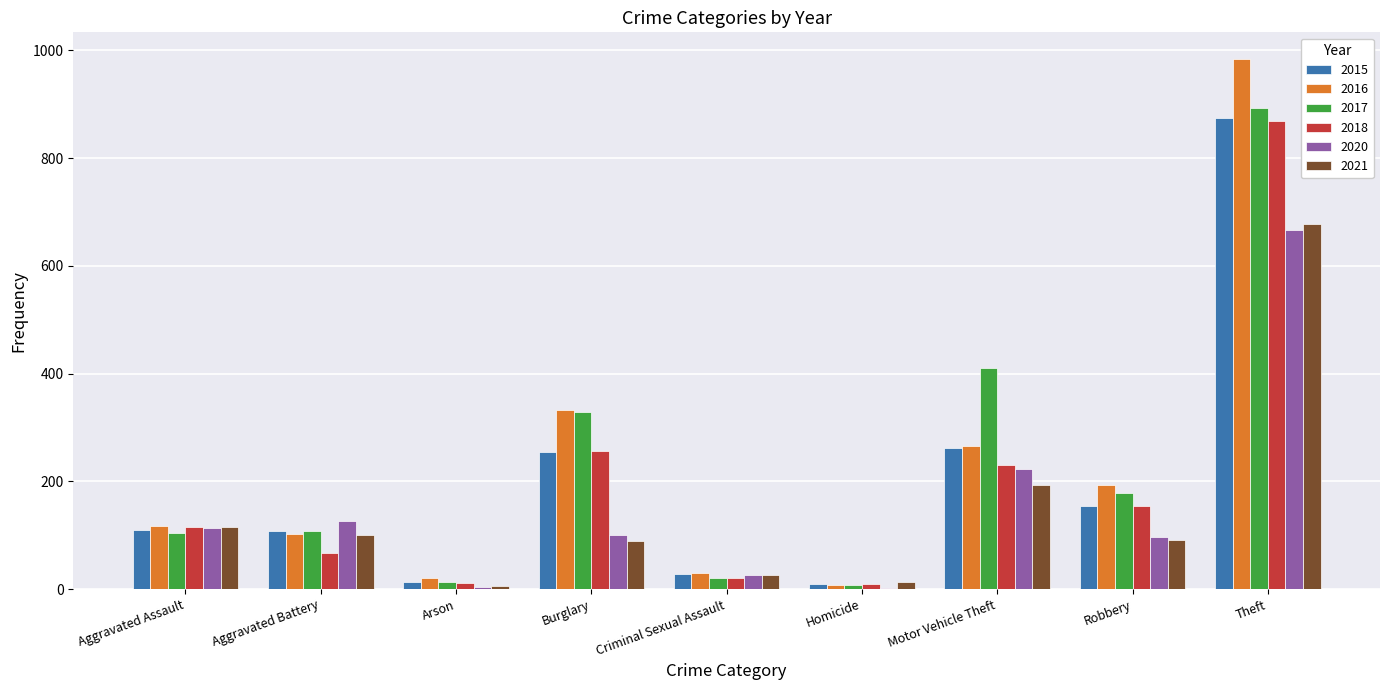

Which series has the largest range (max minus min)?

2016